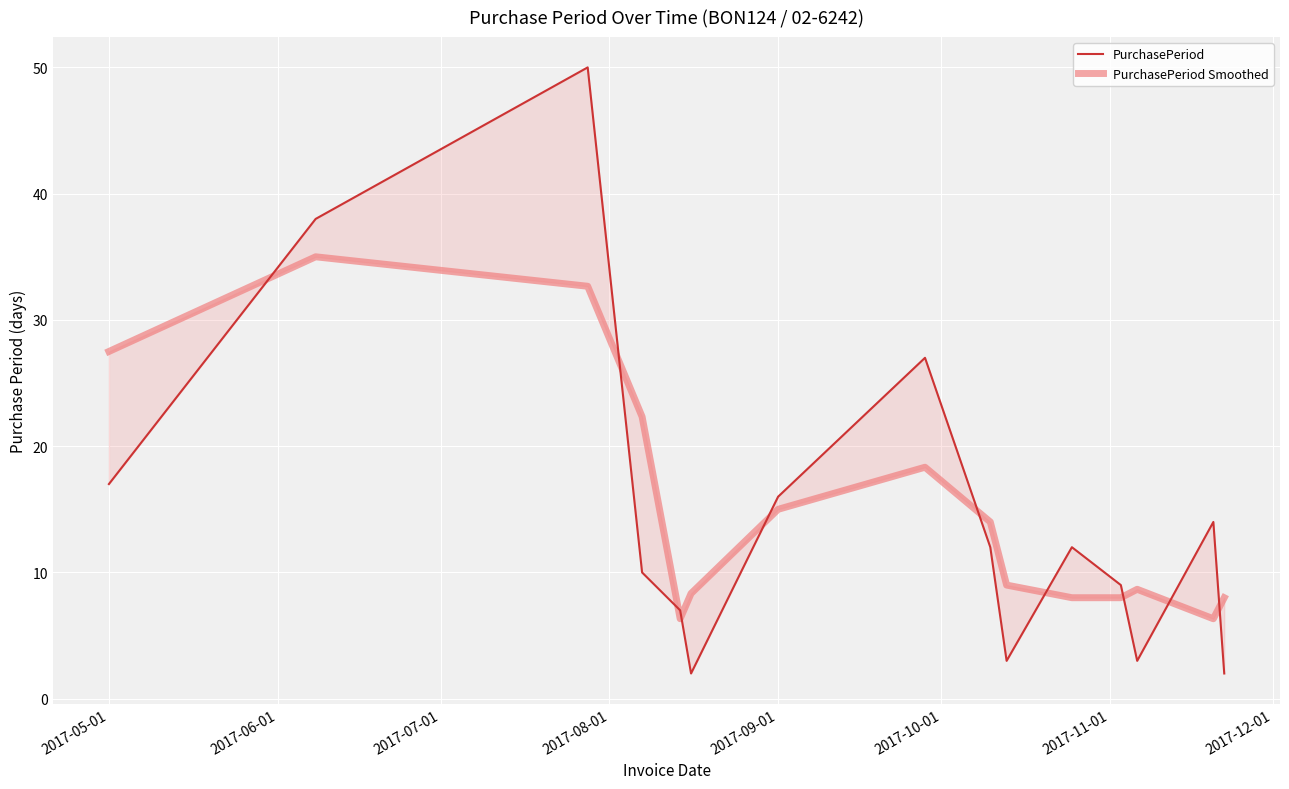

List the series in order of their overall mean, highest first.

PurchasePeriod Smoothed, PurchasePeriod